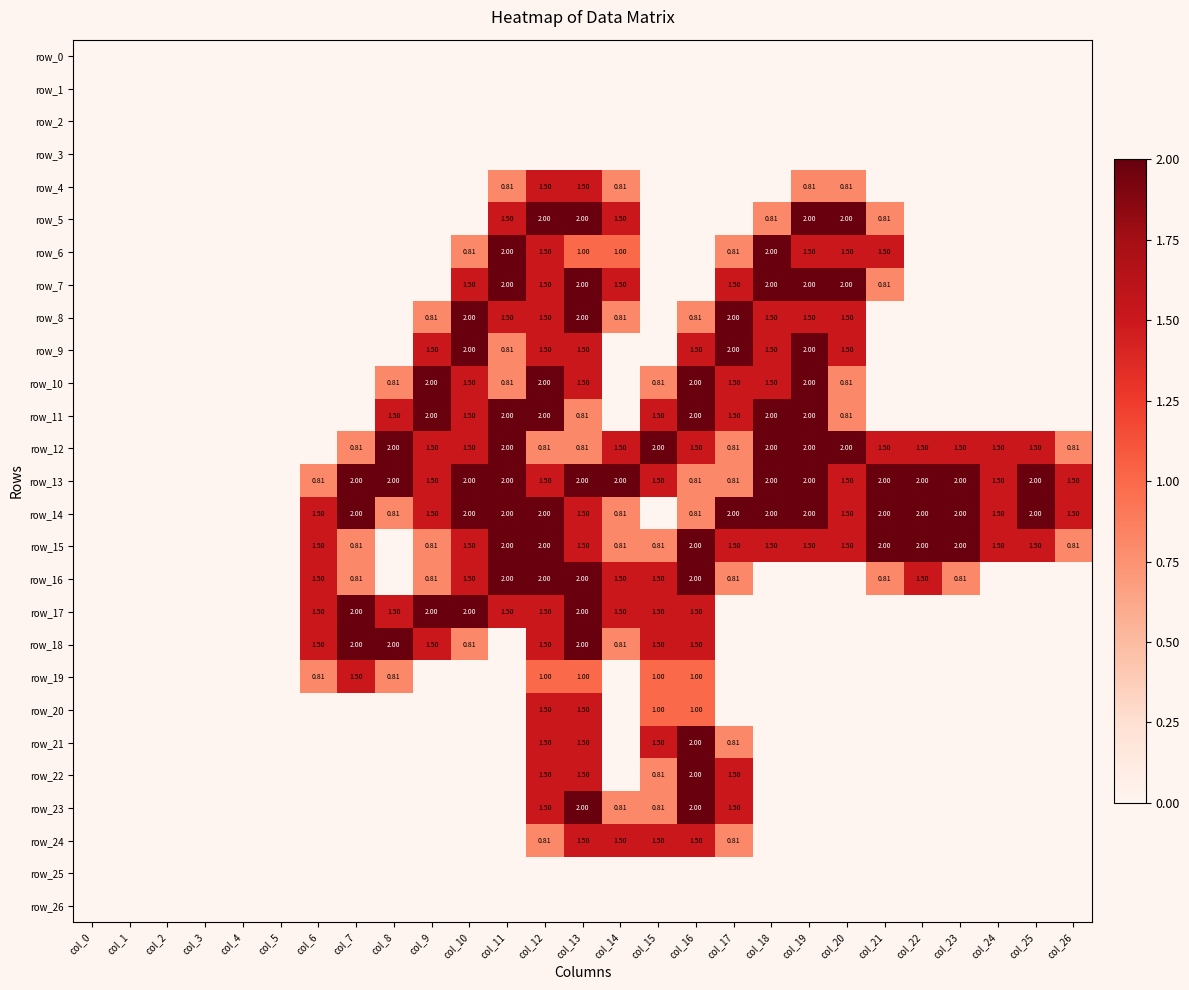

True or false: row_1 has a value of 0.0 at col_16.

True